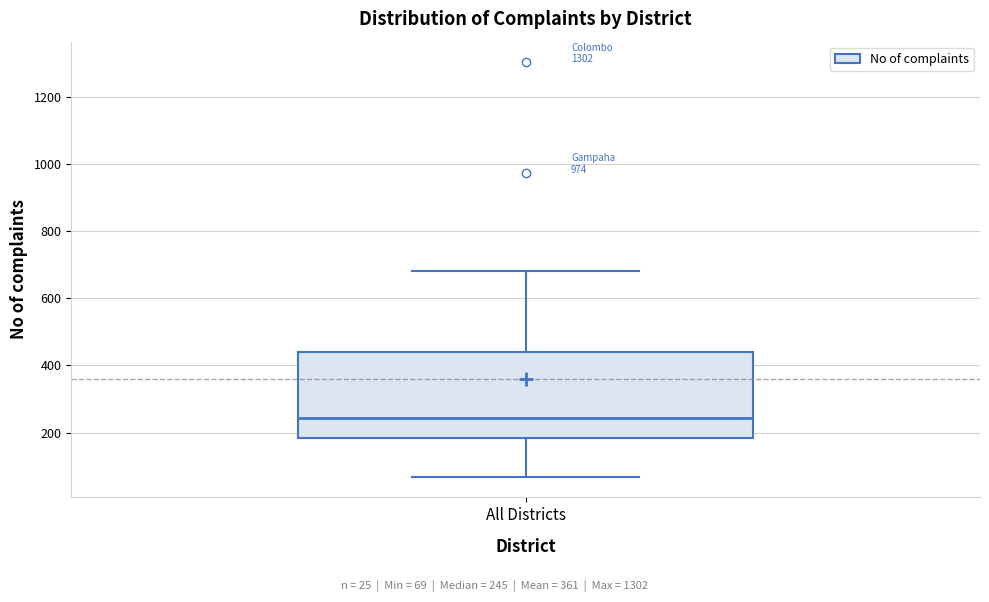

Transcribe this box plot: give where the median line is, the range the box spans, and where the two whiskers end, as read against the y-axis. The values are not printed on the chart, so give them approximately, as read against the axis.

median 240, box 180 to 440, whiskers 60 to 680